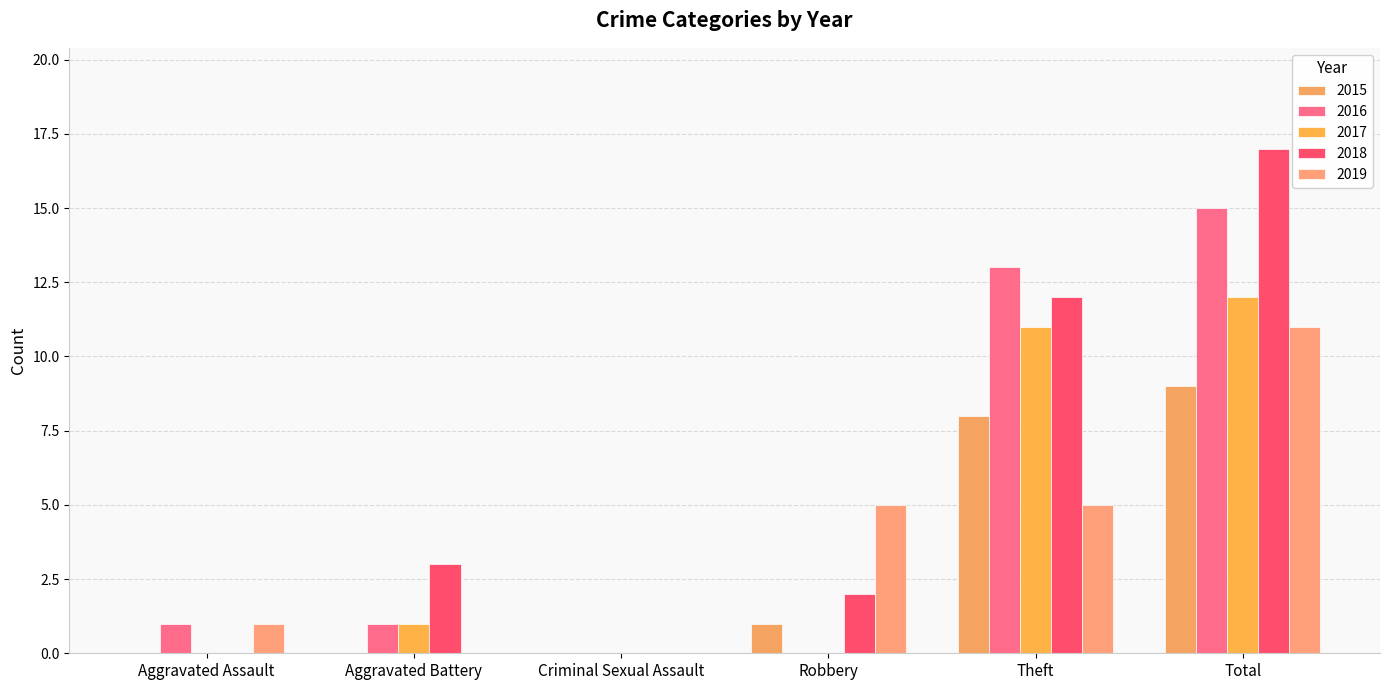

Which has a higher value, Theft or Total?

Total